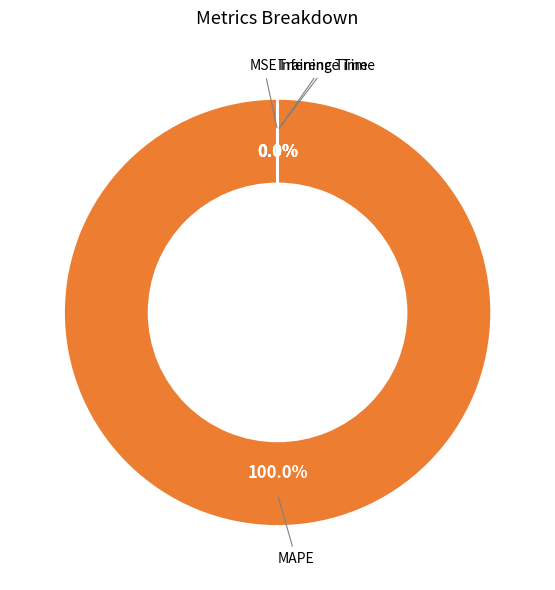

Which has a higher value, MSE or Inference Time?

MSE